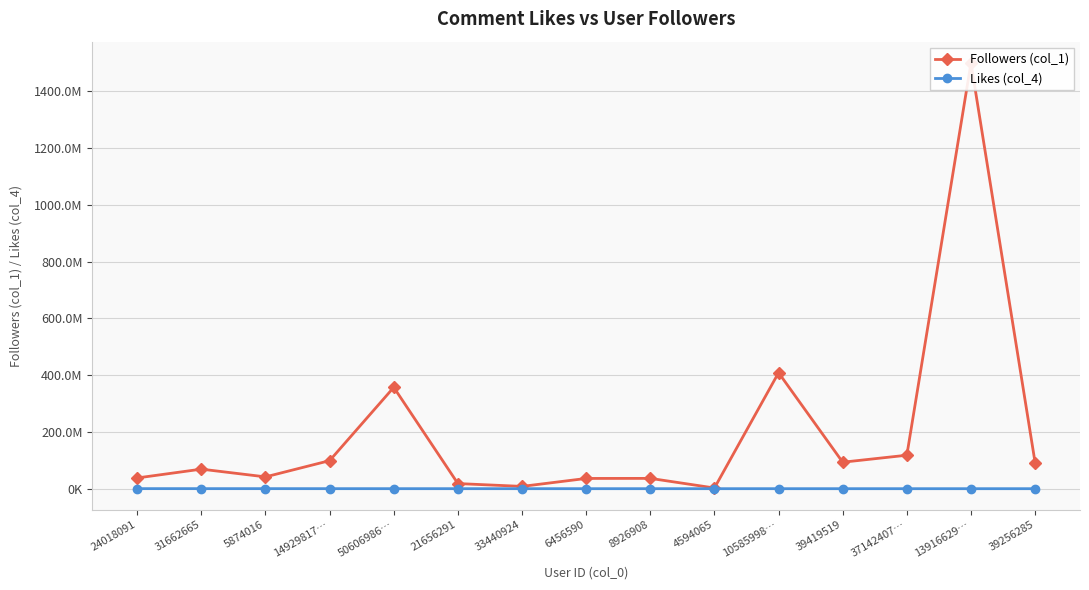

How many interior local peaks does the Followers (col_1) series have?

5